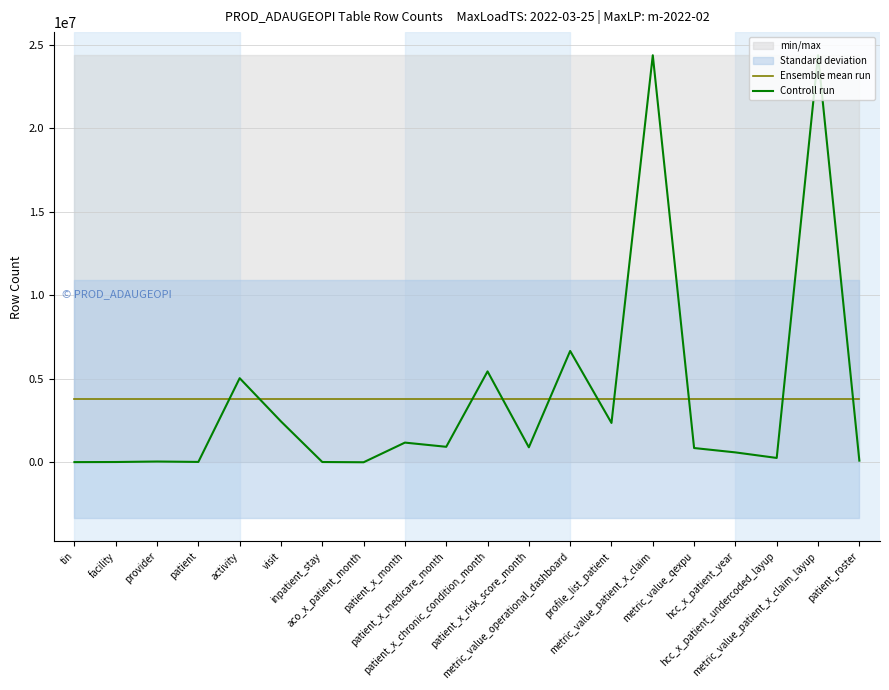

Which series ends up on top after the final intersection of Controll run and Ensemble mean run?

Ensemble mean run